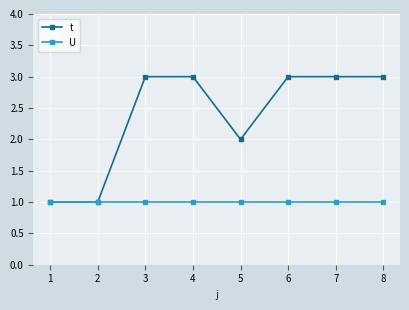

Is the value of U at 7 greater than the value of t at 7?

No